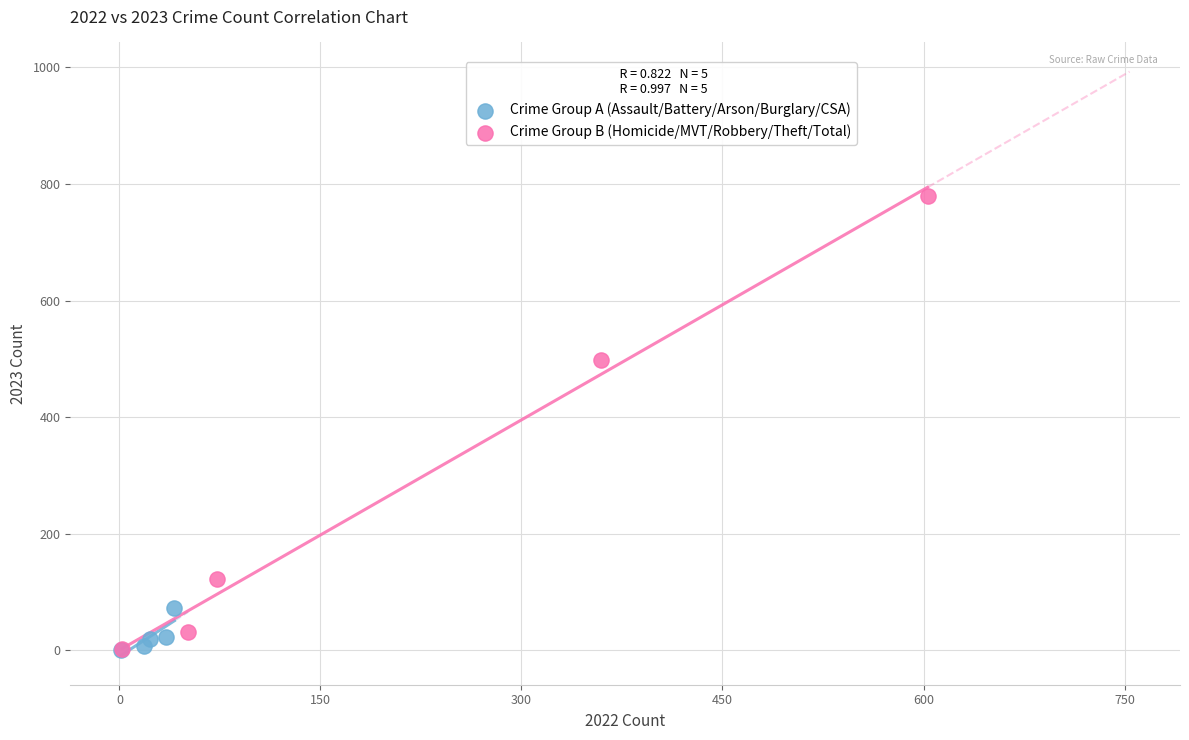

Which series has the widest spread of Y values?

Crime Group B (Homicide/MVT/Robbery/Theft/Total)